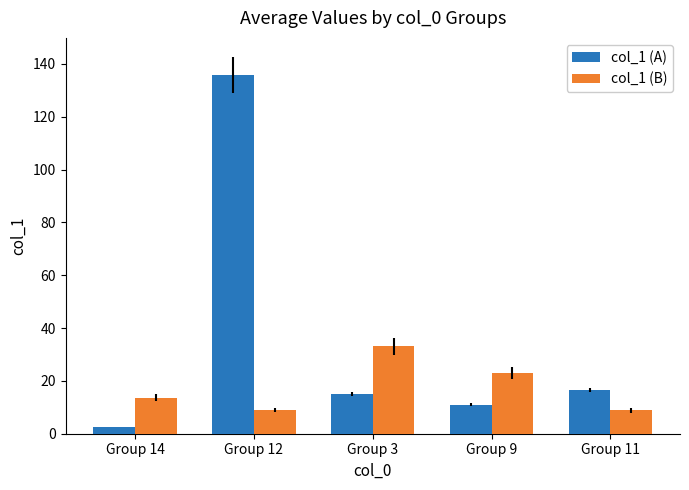

What is the difference between the highest and lowest values at Group 3?

17.9